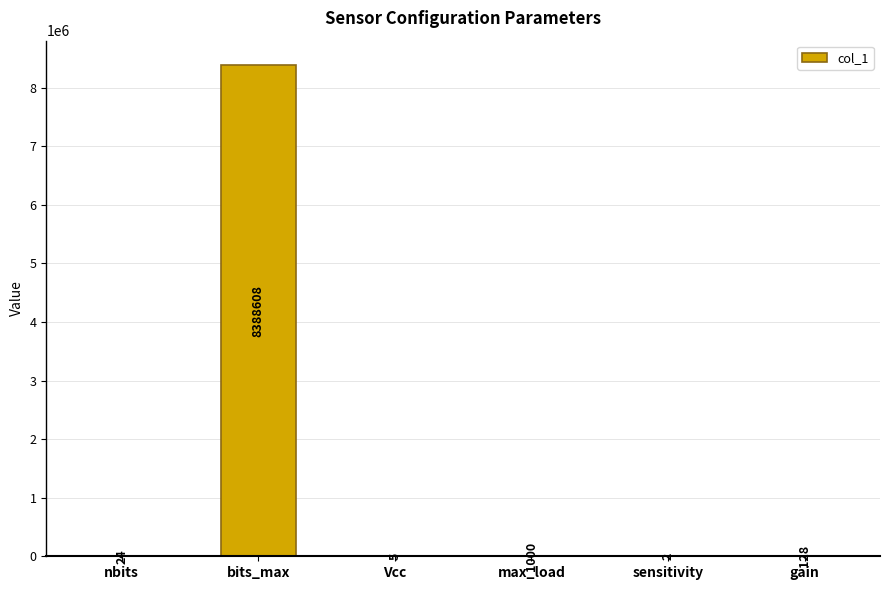

Where does the data first go above 128?

bits_max